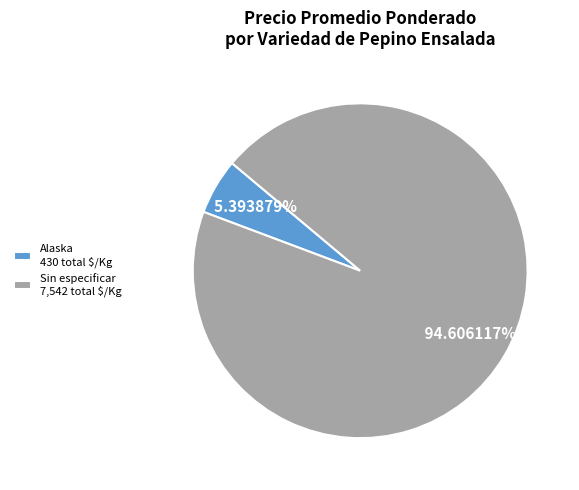

Is there any slice that represents more than half of the pie?

Yes